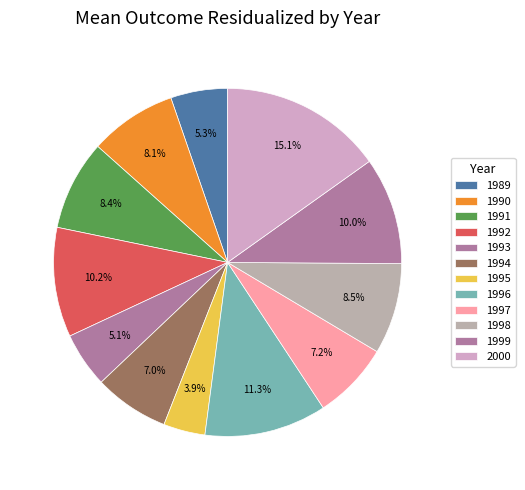

Count the number of slices in the pie.

12